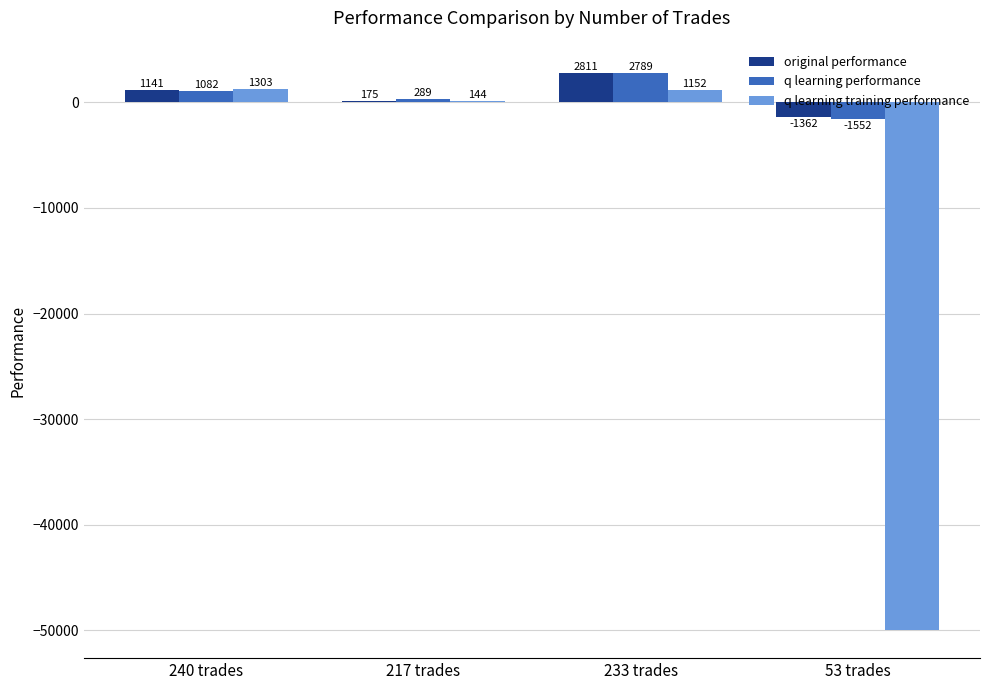

What is the total value across all series at 233 trades?

6752.2